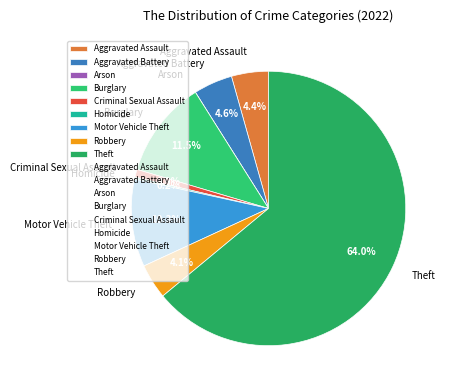

Which slice is the largest?

Theft